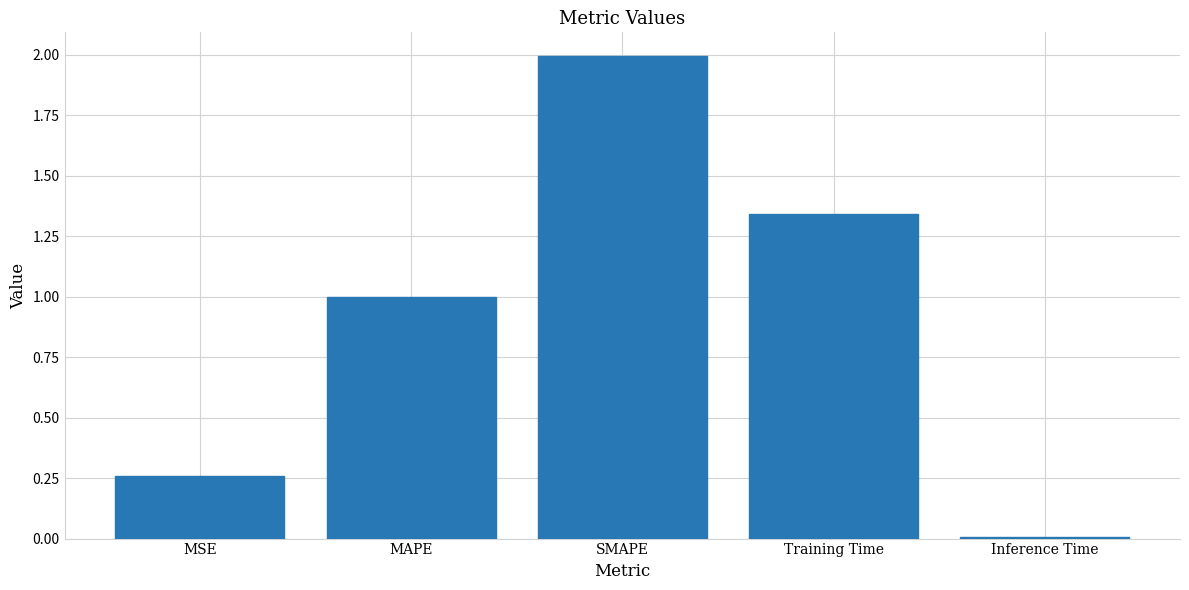

What position from the right is Training Time?

2